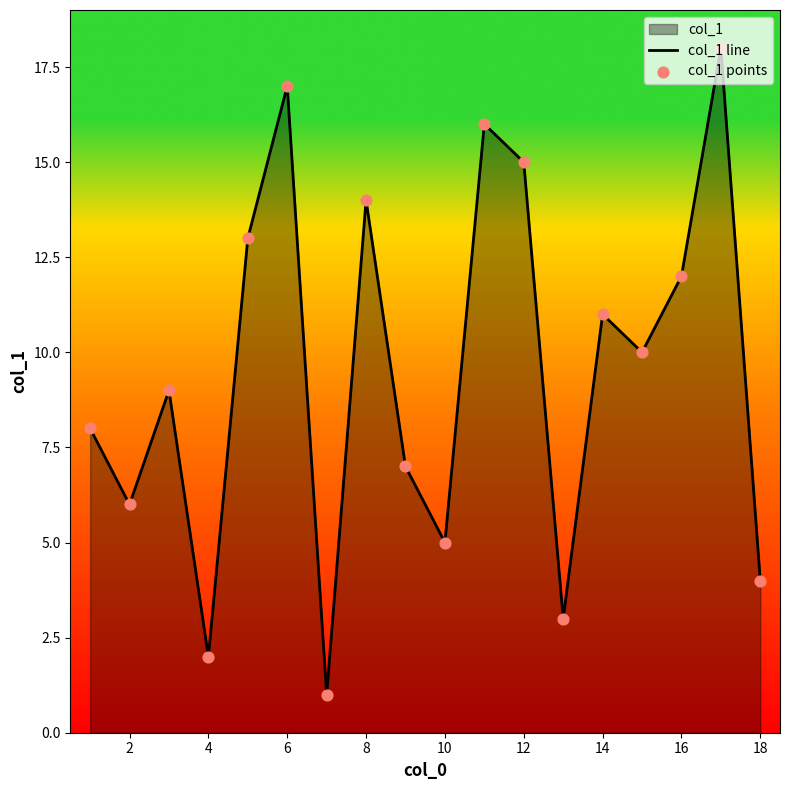

What is the difference between the maximum and minimum values?

17